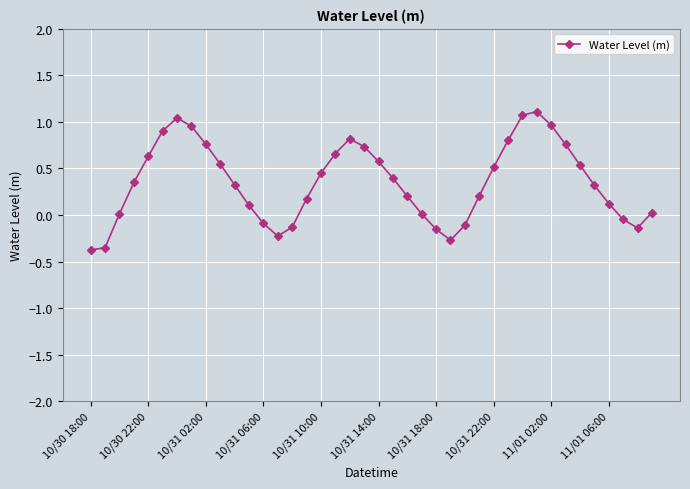

How many lines are shown in the chart?

1